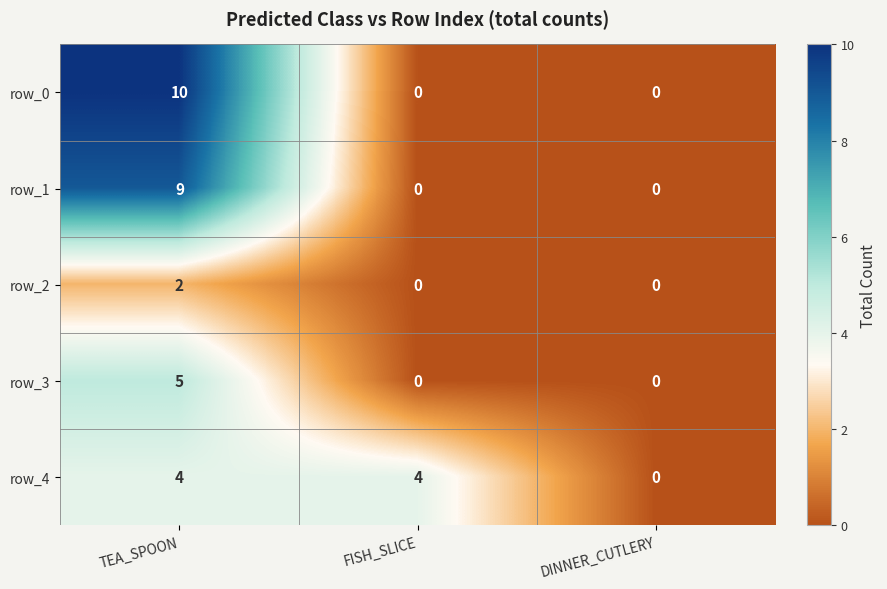

What is the difference between the maximum and minimum values in the row_1 series?

9